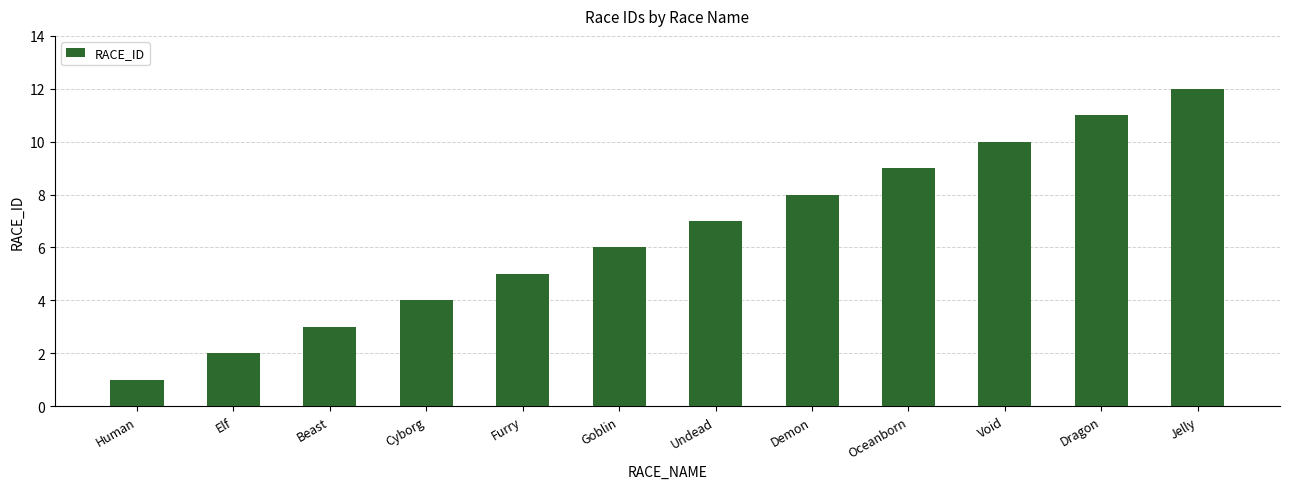

Which label corresponds to the smallest value in the chart?

Human